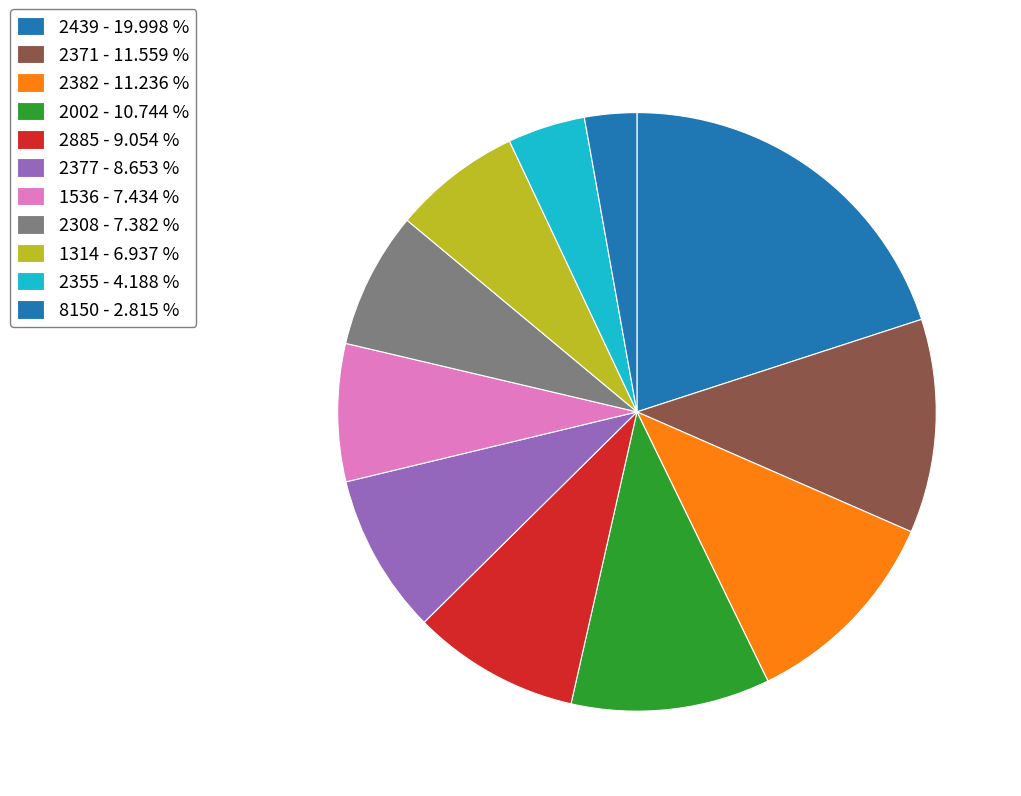

Count the number of slices in the pie.

11